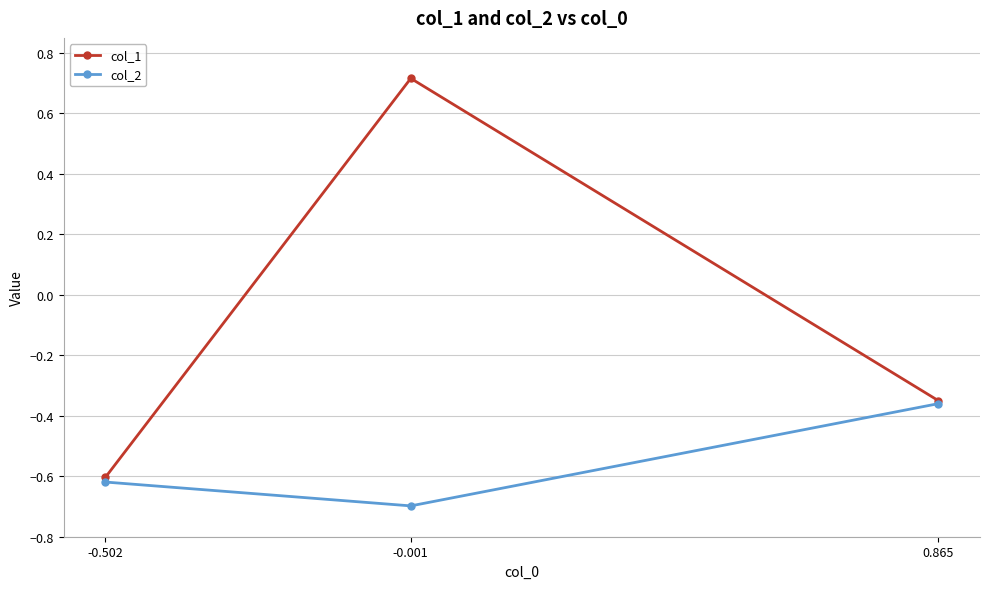

Is the value of col_1 at 0.865 greater than the value of col_2 at -0.502?

Yes